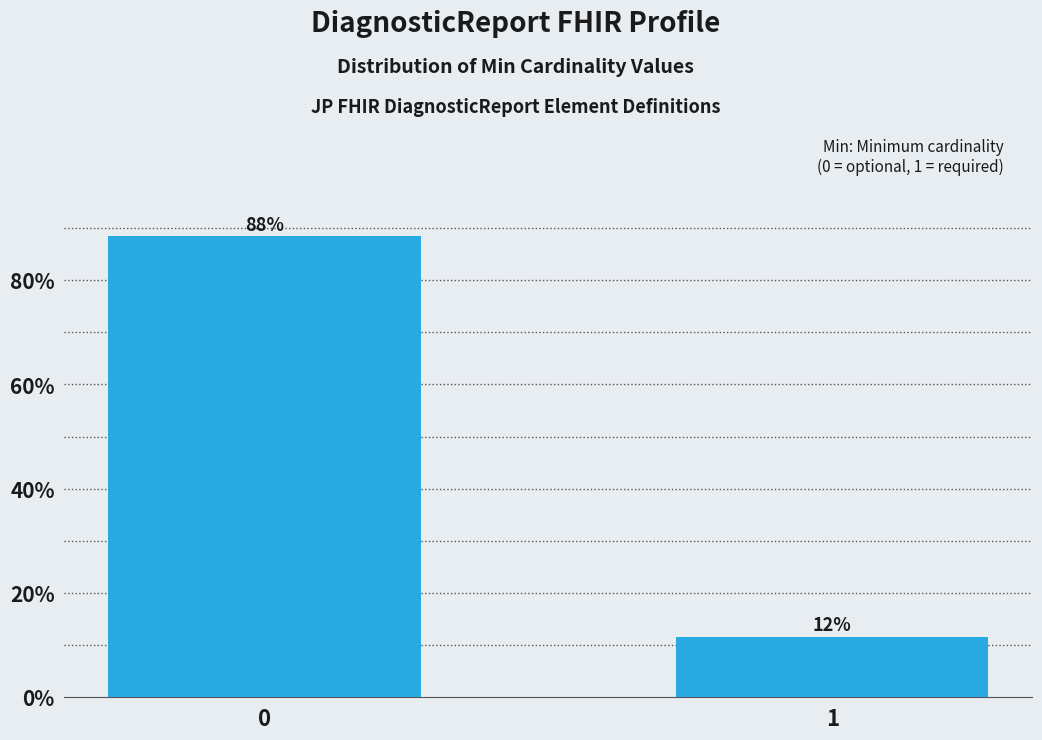

What is the value of the 1st bar from the left?

88.4